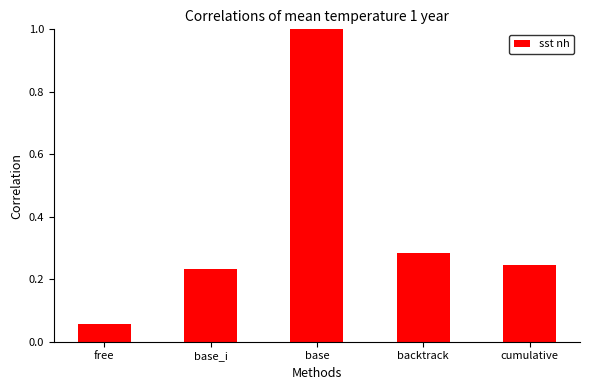

Which label corresponds to the smallest value in the chart?

free